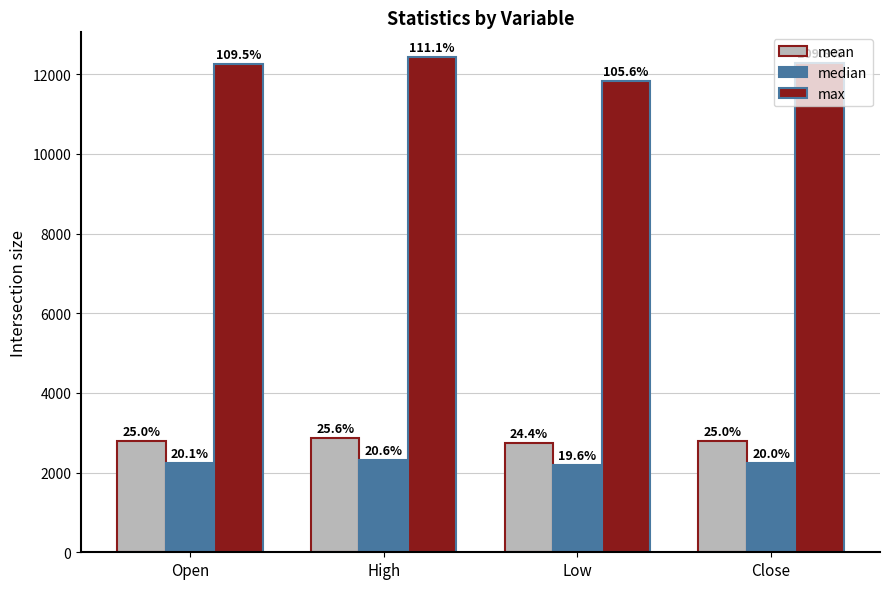

What is the smallest value displayed?

2188.4